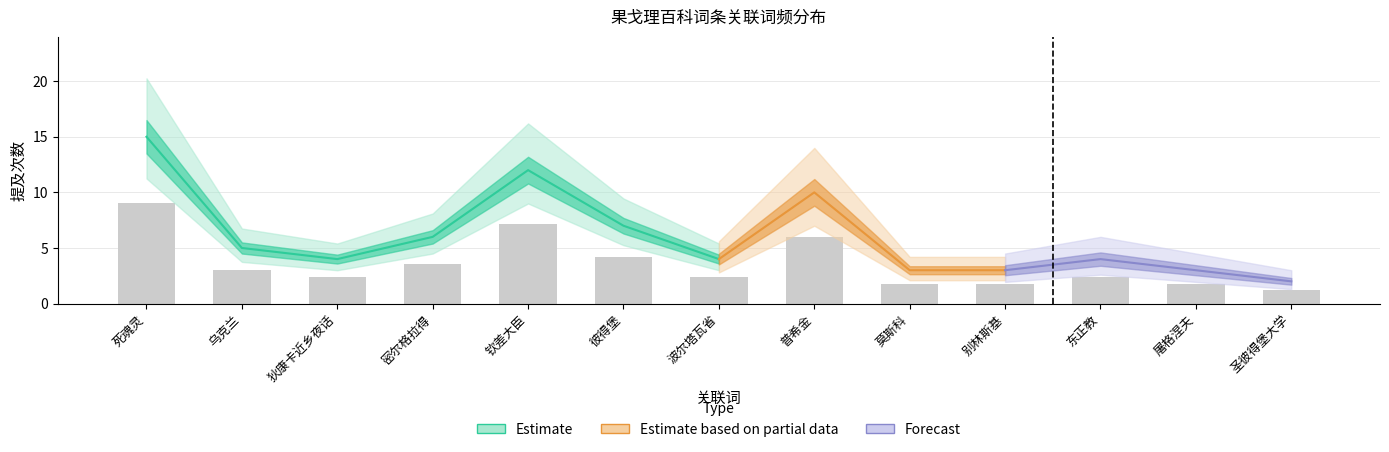

True or false: the data shows 9.0 at 死魂灵.

True